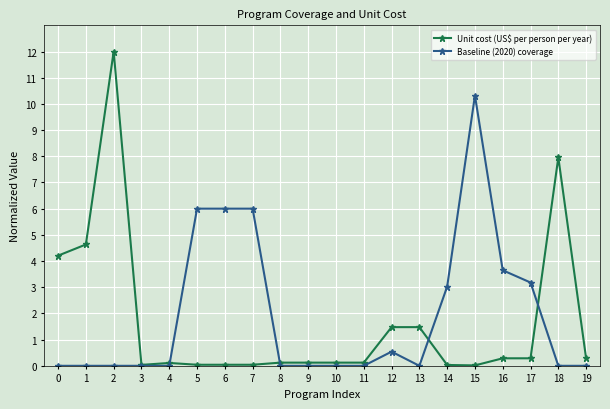

What is the sum of all Unit cost (US$ per person per year) values?

33.4